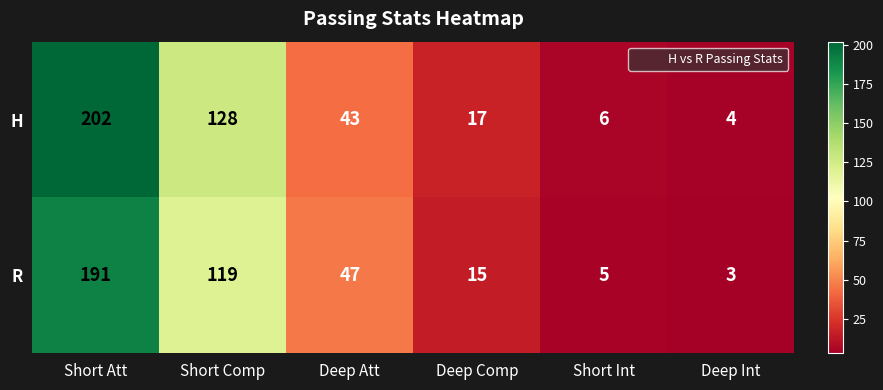

Between Short Comp and Deep Comp, which series saw the biggest shift?

H